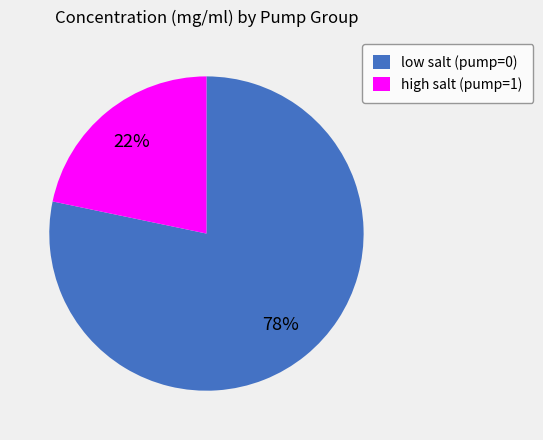

How many segments does this pie chart have?

2